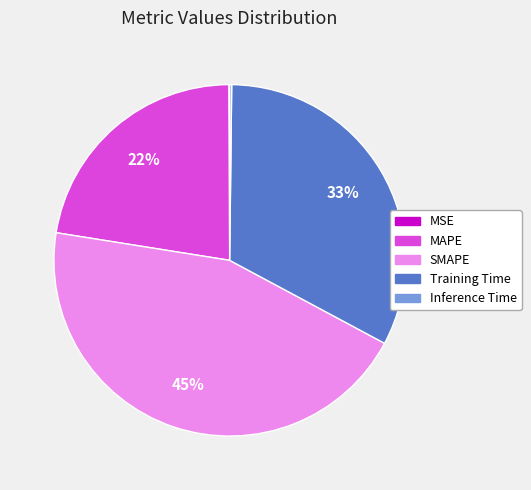

Combined, do MAPE and Training Time account for over 50%?

Yes